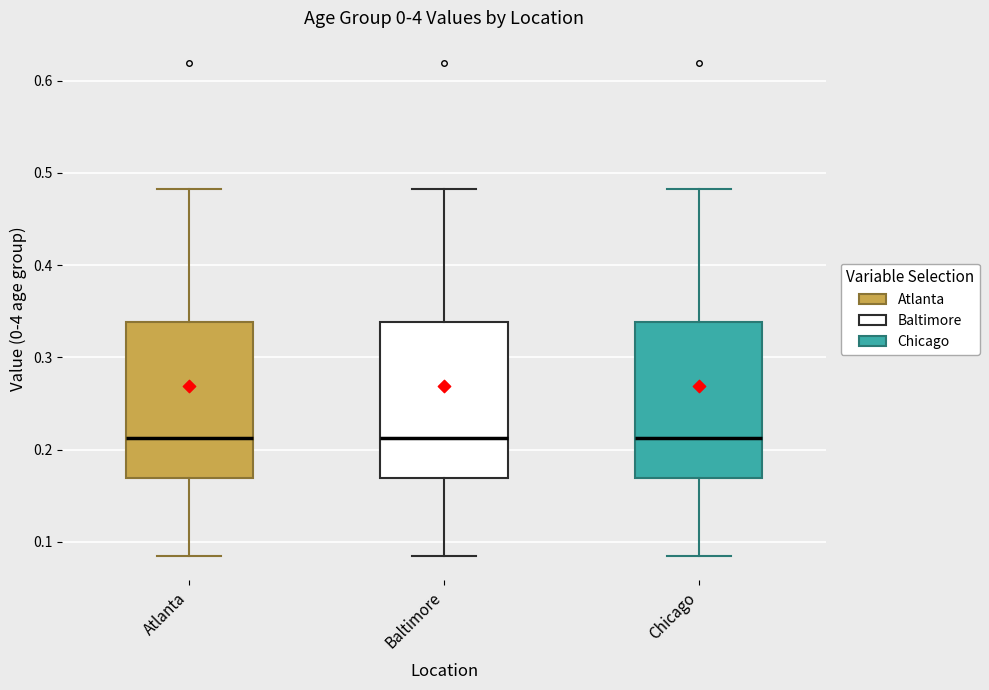

Reading left to right, transcribe this box plot: for each box, give where its median line is, the range the box spans, and where its two whiskers end, as read against the y-axis. The values are not printed on the chart, so give them approximately, as read against the axis.

Atlanta: median 0.21, box 0.17 to 0.34, whiskers 0.09 to 0.48
Baltimore: median 0.21, box 0.17 to 0.34, whiskers 0.09 to 0.48
Chicago: median 0.21, box 0.17 to 0.34, whiskers 0.09 to 0.48